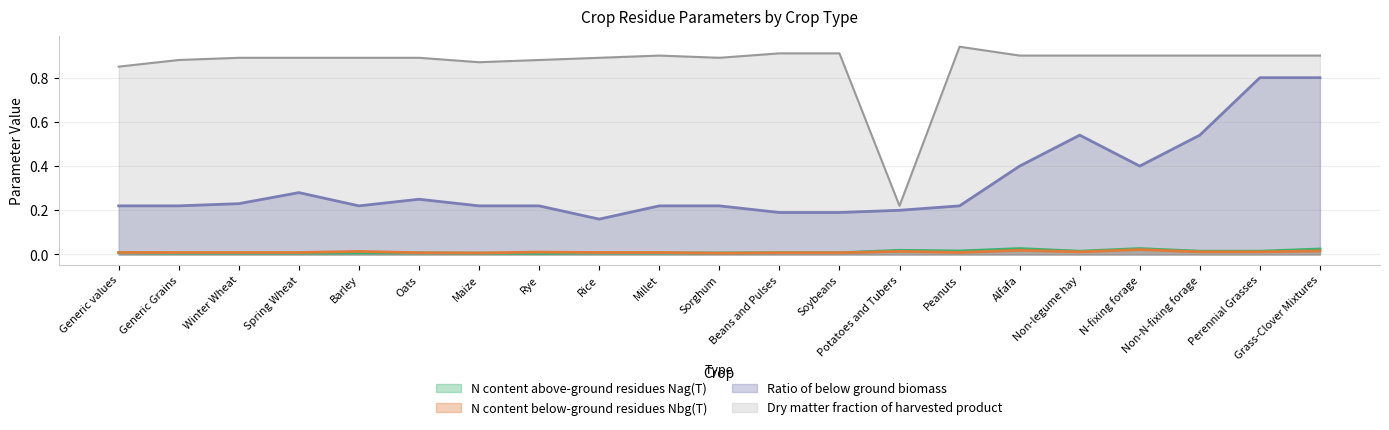

What is the label of the 10th point from the right?

Beans and Pulses